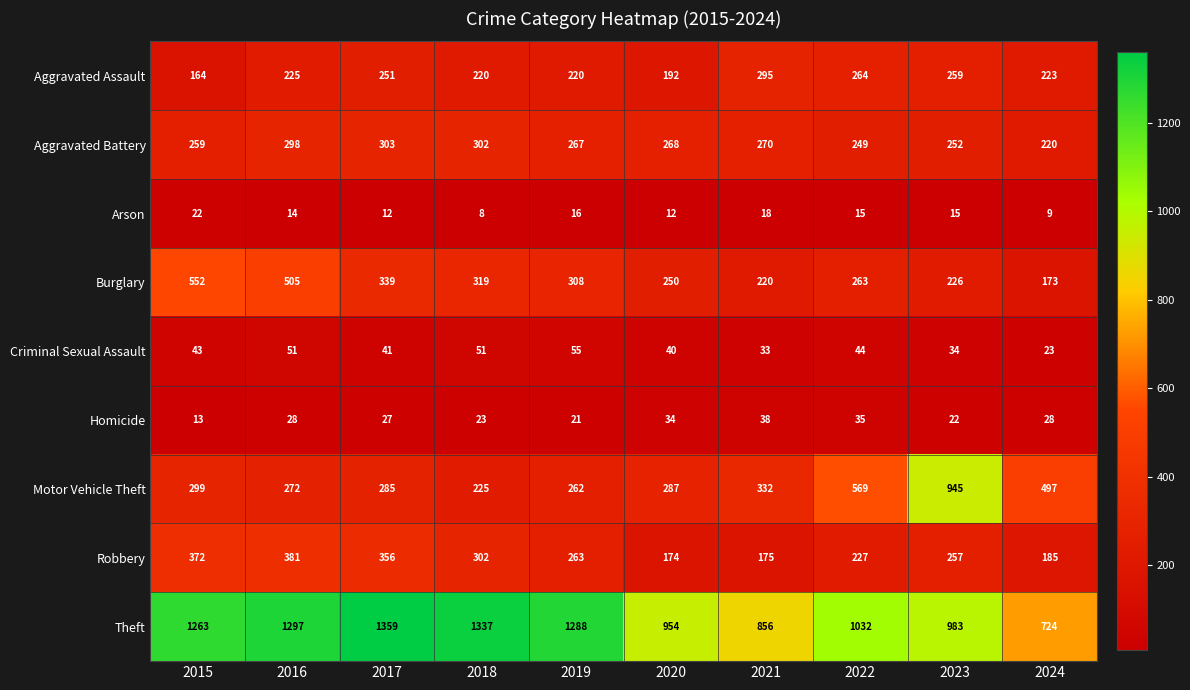

Where does the Robbery series first go above 263?

2015